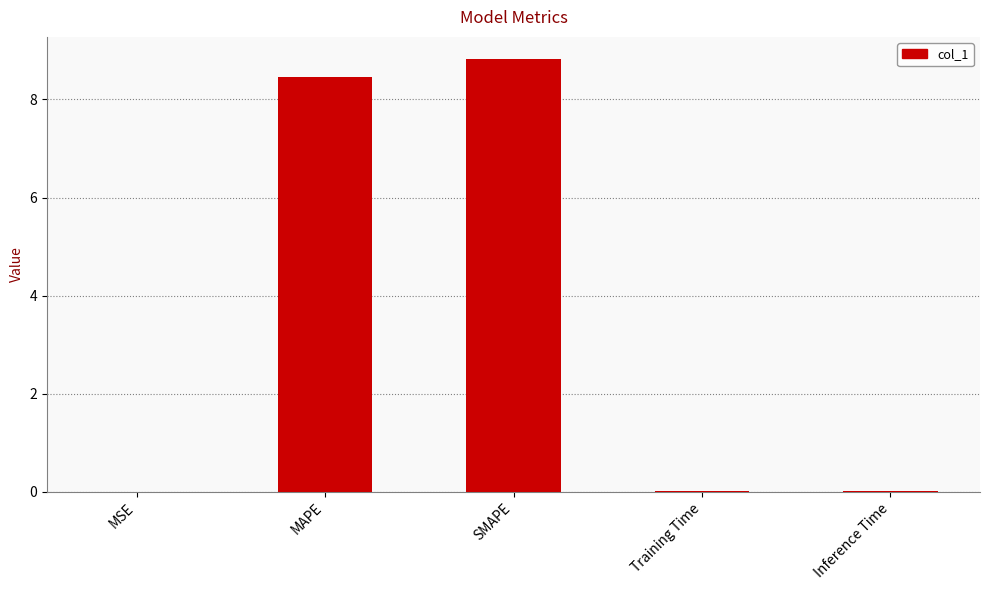

Which category has the highest value across all series?

SMAPE